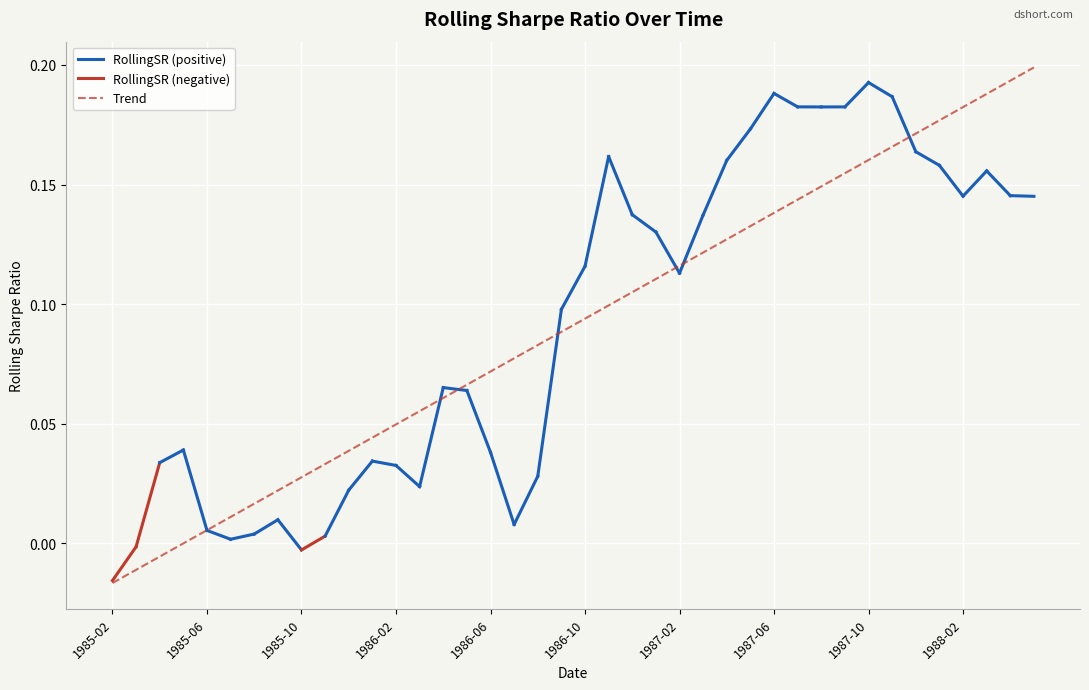

Which category has the lowest value in the Trend series?

1985-02